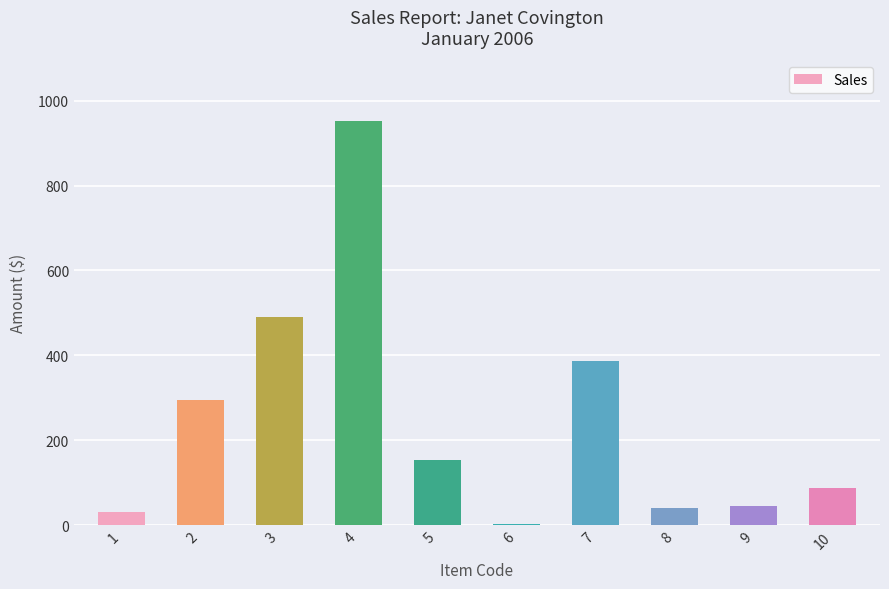

Count the number of data series in this chart.

1